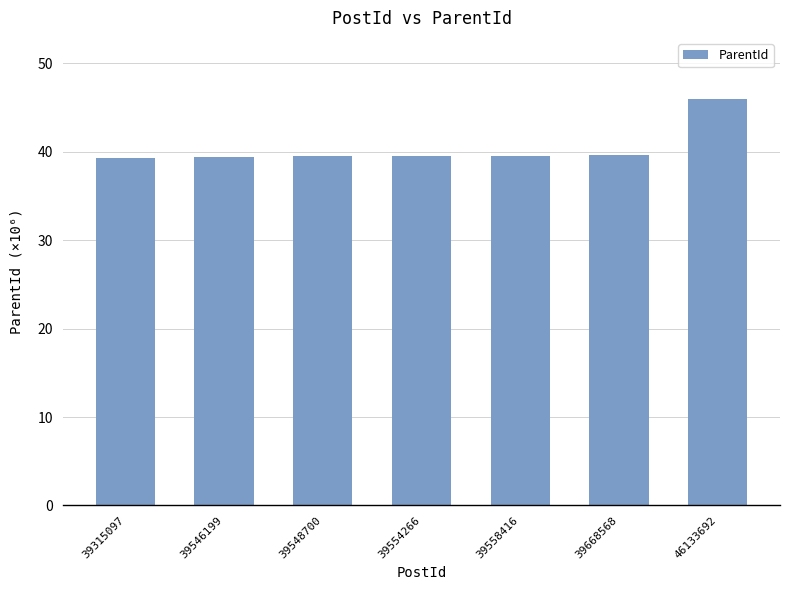

What value does the data have at 39315097?

39.3